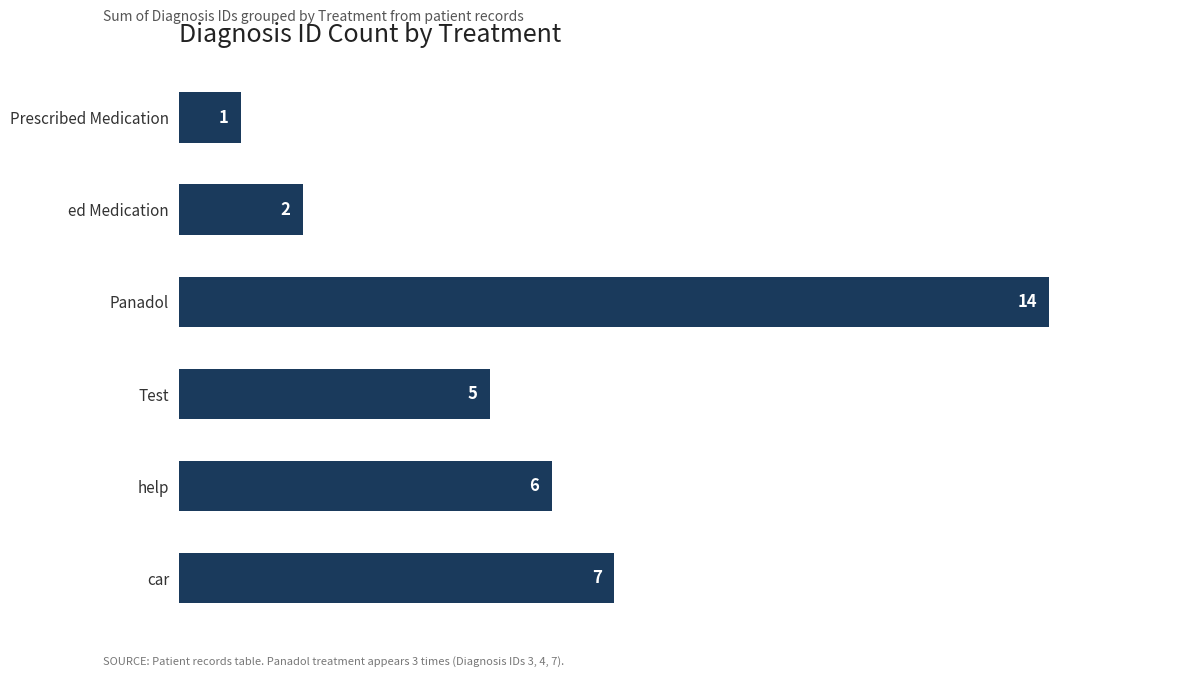

What is the difference between the maximum and minimum values?

13